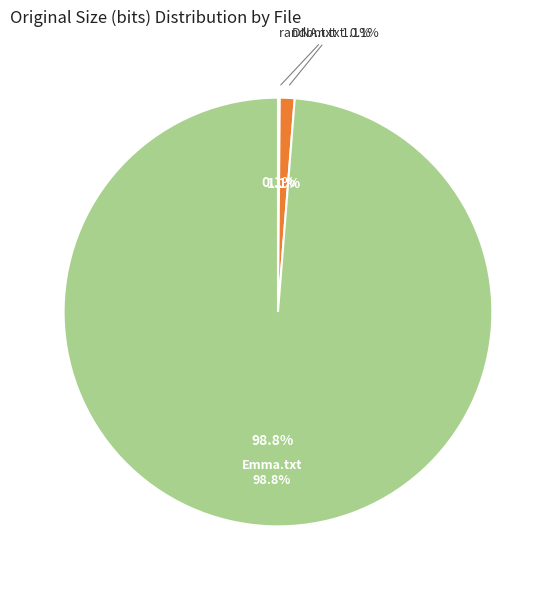

To the nearest percent, what is the difference between the largest and smallest slice percentages?

99%